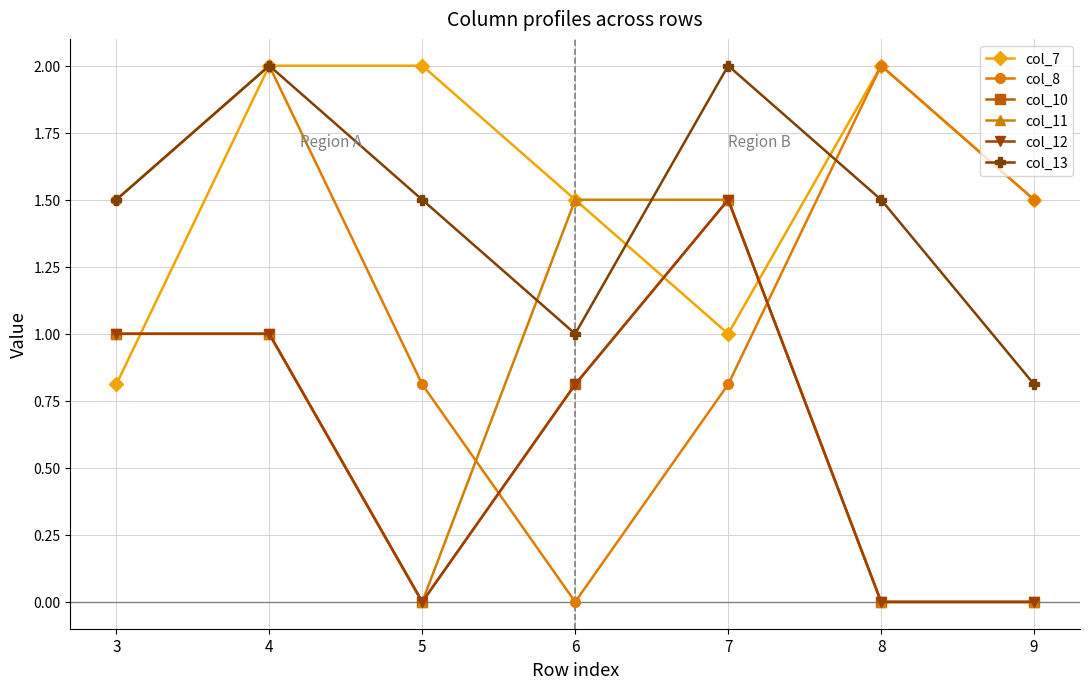

The col_12 series shows 1.0 at 4. True or false?

True